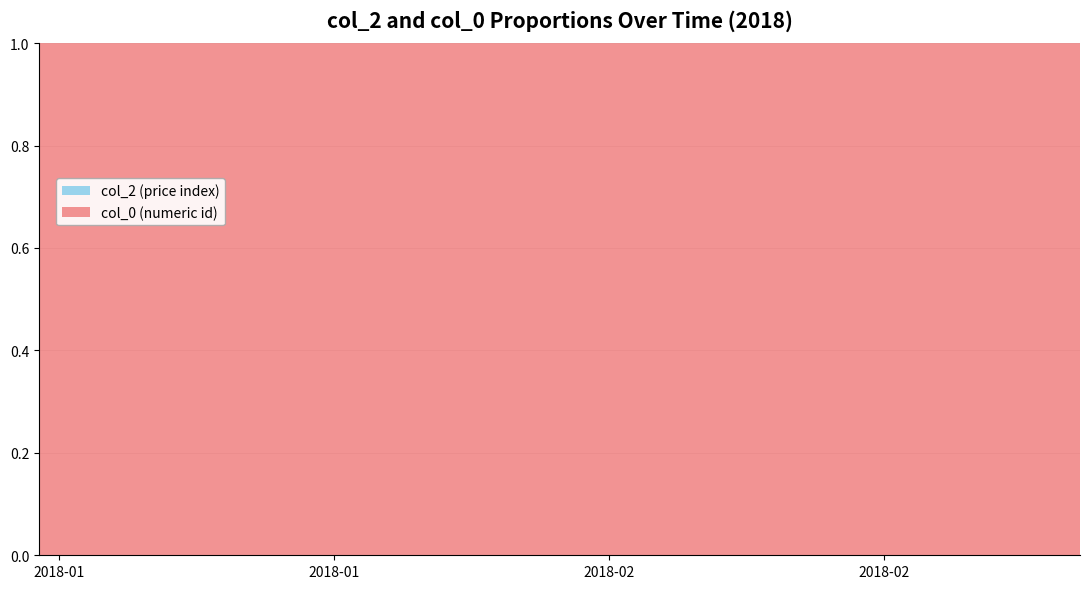

Reading left to right, what are all the values shown in this chart?

col_2: 10.4	10.5	10.4	10.4	10.4	10.4	10.4	10.4	10.4	10.5	10.5	10.5	10.5	10.4	10.5	10.4	10.3	10.3	10.3	10.2	10.0	9.8	10.0	9.8	9.7	9.8	9.8	9.9	9.9	10.1	10.0	10.1	10.1	10.1	10.1	10.1	10.1	10.0	9.9	9.7
col_0: 17539.0	17540.0	17541.0	17542.0	17543.0	17546.0	17547.0	17548.0	17549.0	17550.0	17553.0	17554.0	17555.0	17556.0	17557.0	17560.0	17561.0	17562.0	17563.0	17564.0	17567.0	17568.0	17569.0	17570.0	17571.0	17574.0	17575.0	17576.0	17577.0	17578.0	17581.0	17582.0	17583.0	17584.0	17585.0	17588.0	17589.0	17590.0	17591.0	17592.0